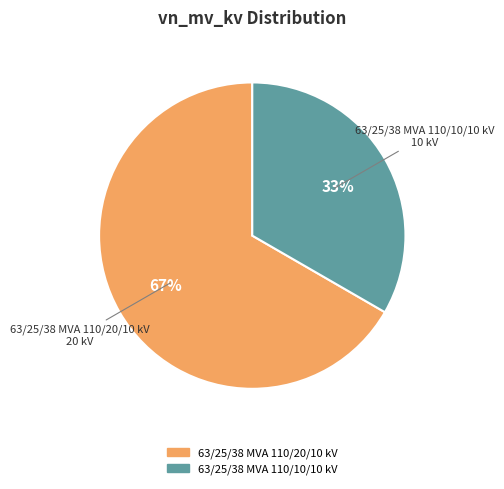

To the nearest percent, what is the average slice percentage?

50%